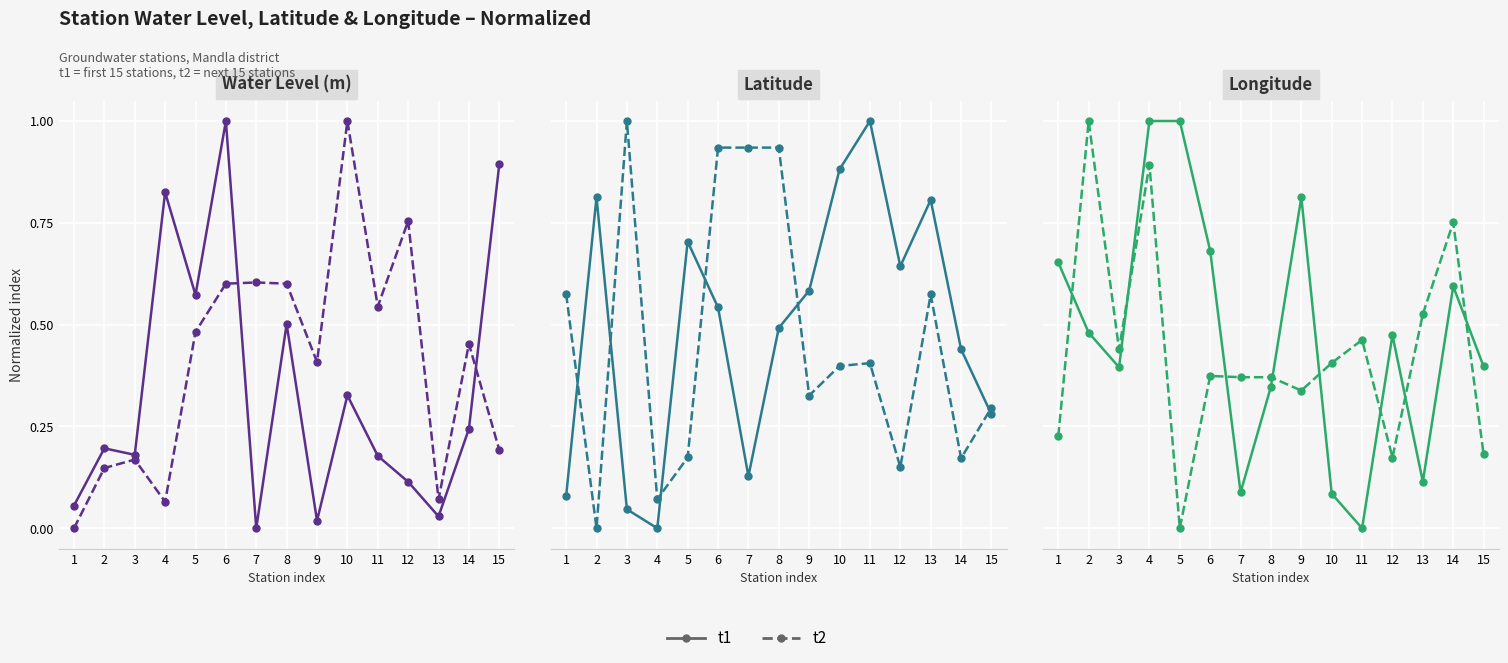

Which series changed the most between 1 and 4?

t2